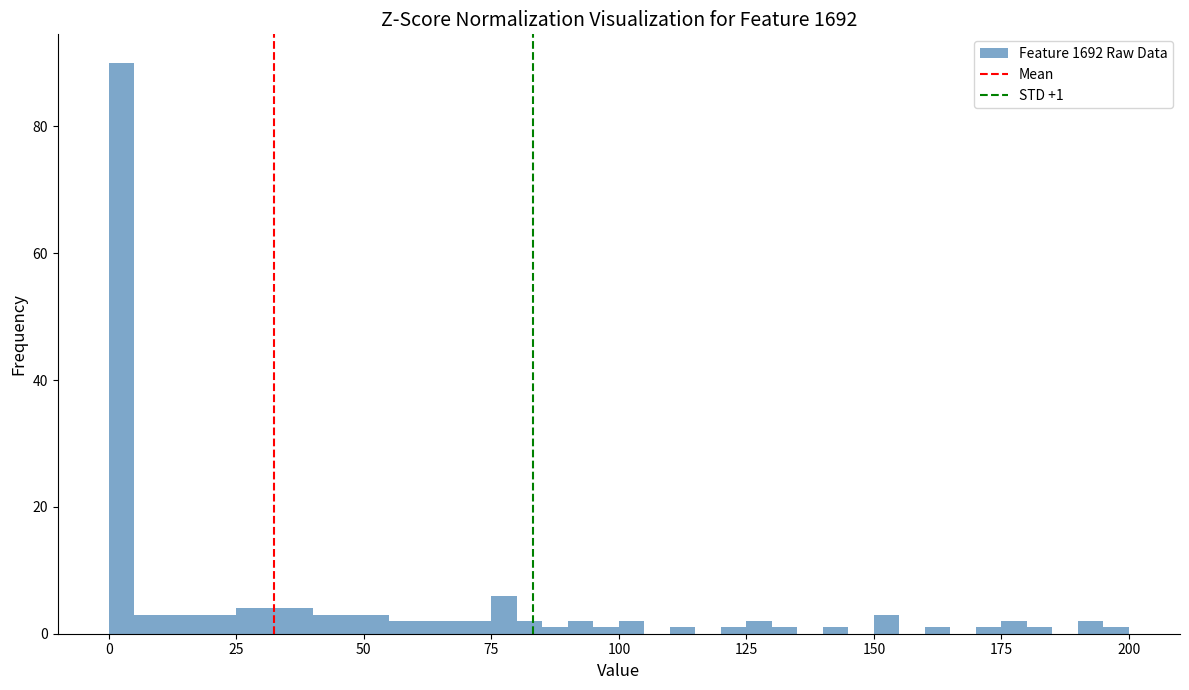

Around what value on the x-axis is the tallest bar? Give the approximate position of its centre, as read against the axis.

5